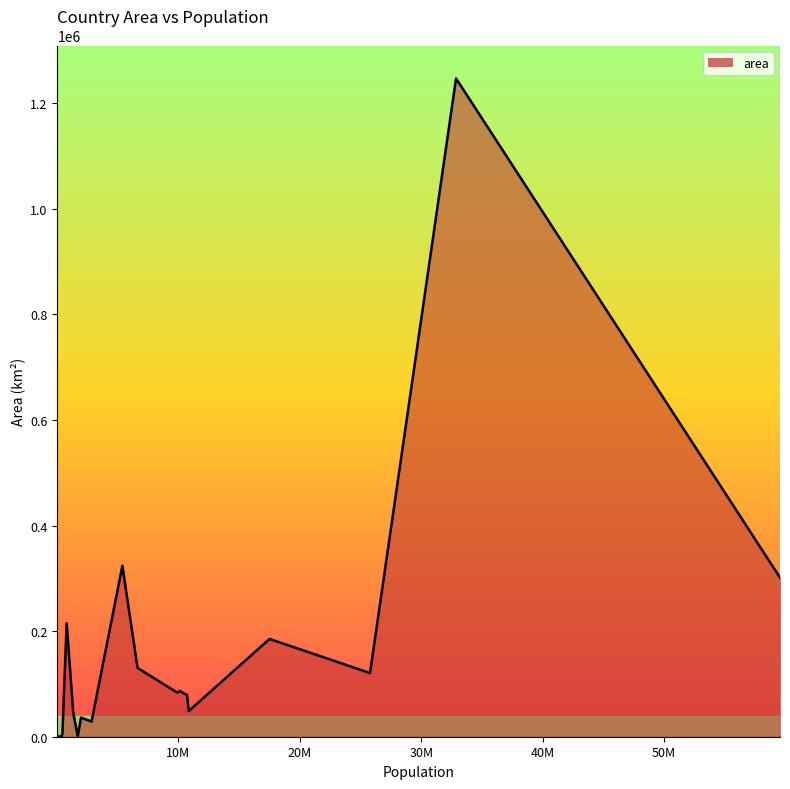

Count the number of data series in this chart.

1